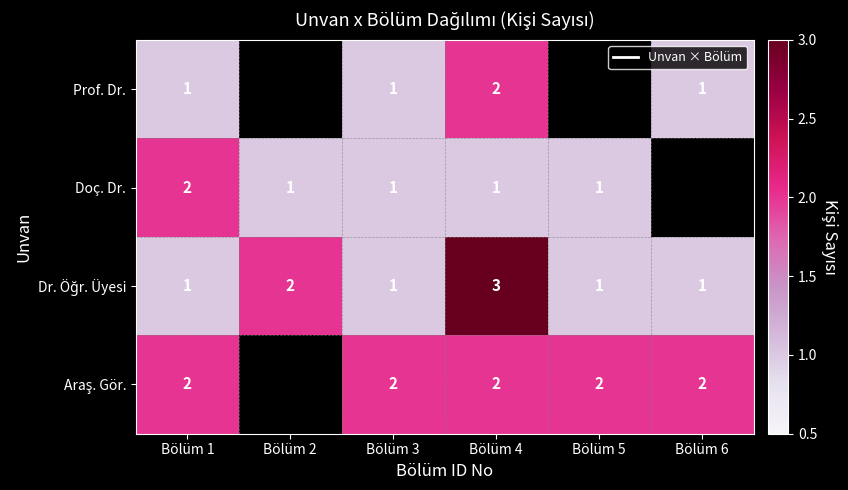

The Prof. Dr. series shows 0 at Bölüm 1. True or false?

False